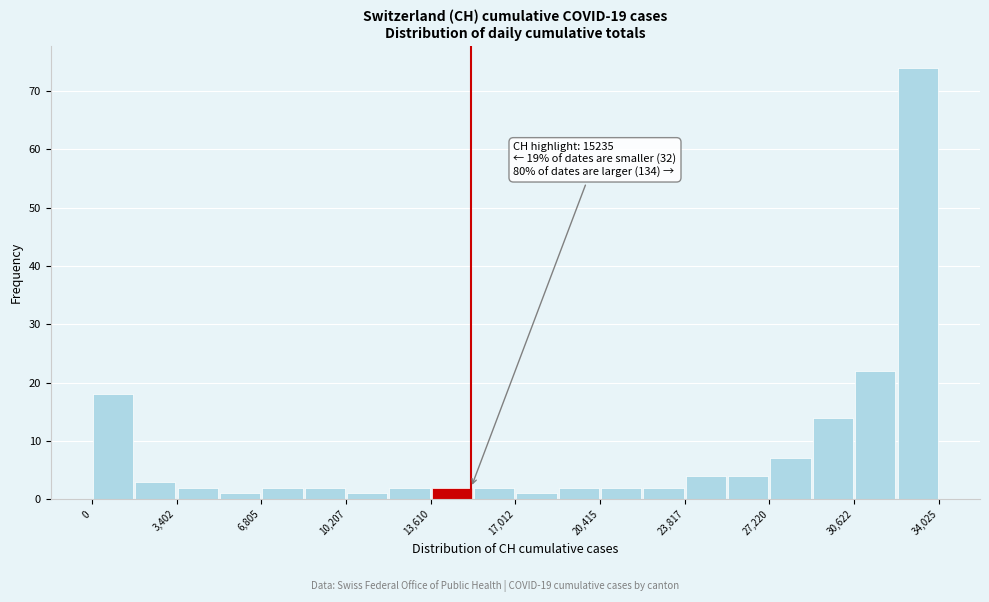

Around what value on the x-axis is the tallest bar? Give the approximate position of its centre, as read against the axis.

33000